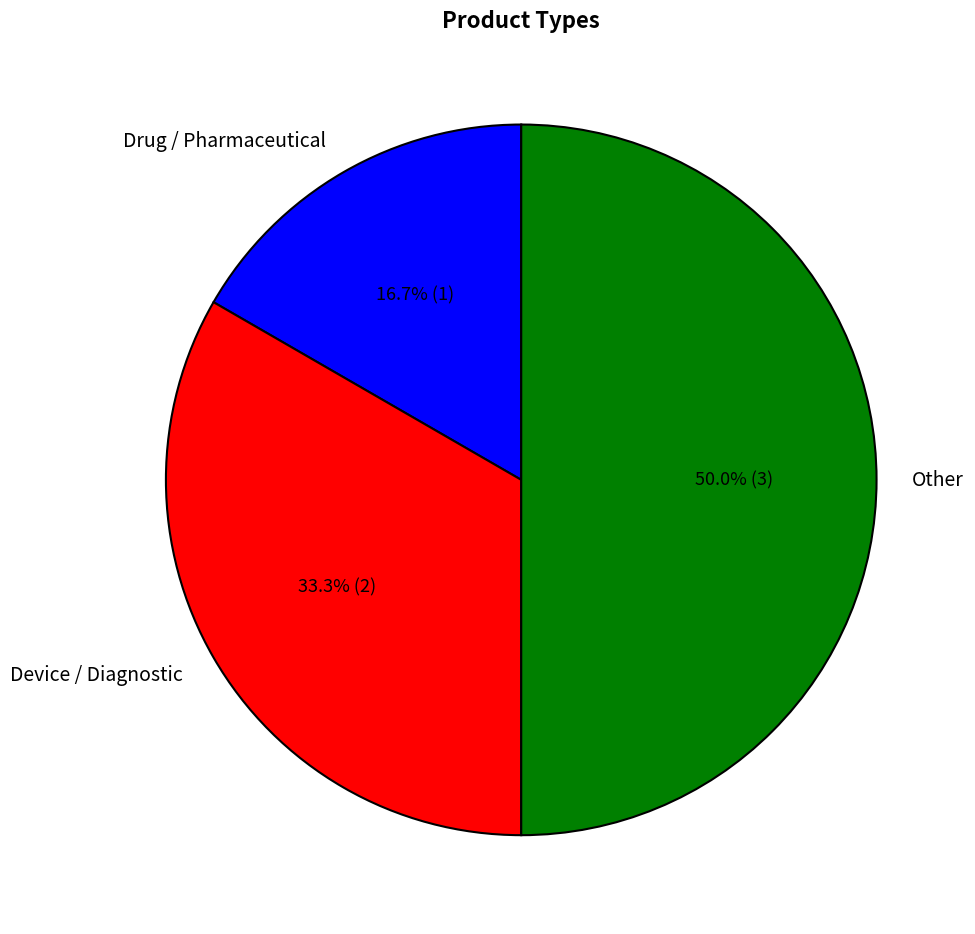

What portion of the pie excludes Drug / Pharmaceutical?

83.3%